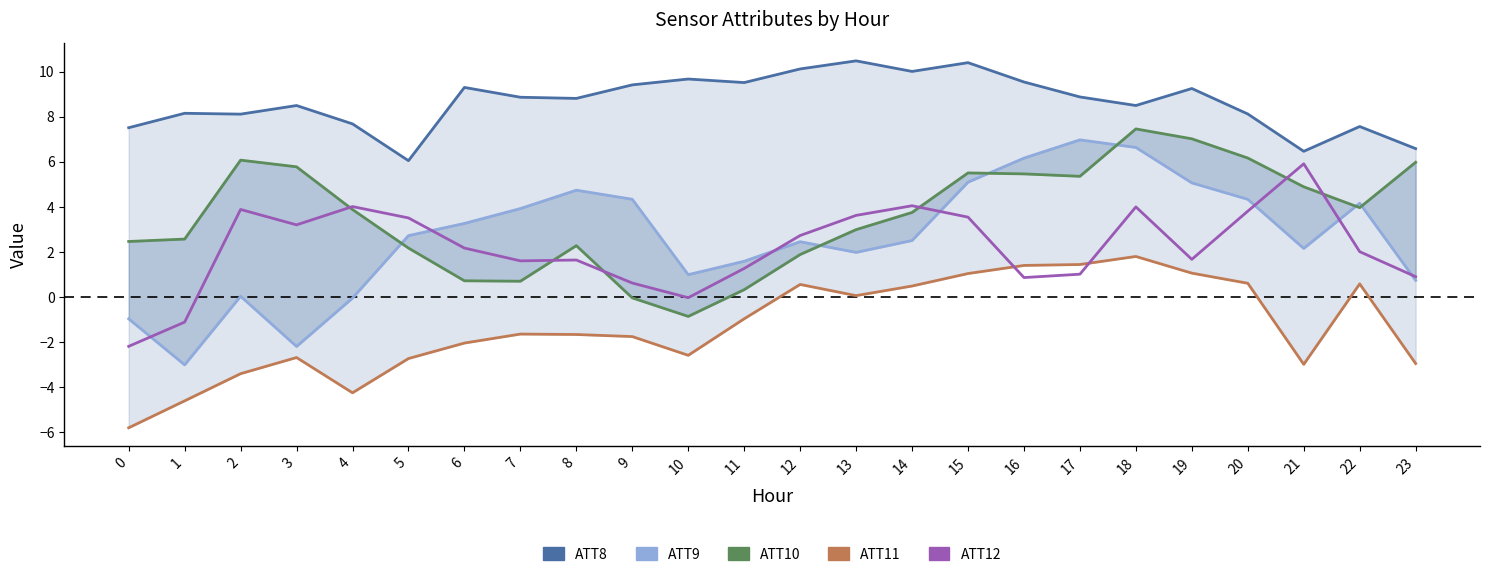

Which series changed the most between 7 and 9?

ATT12